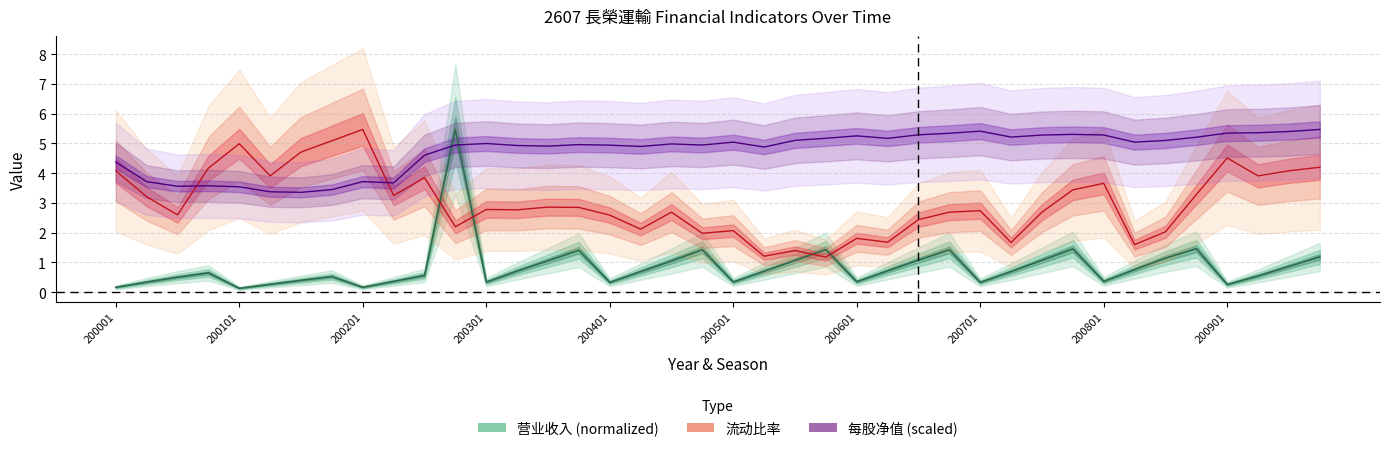

Read the 营业收入 value at 200104.

0.5